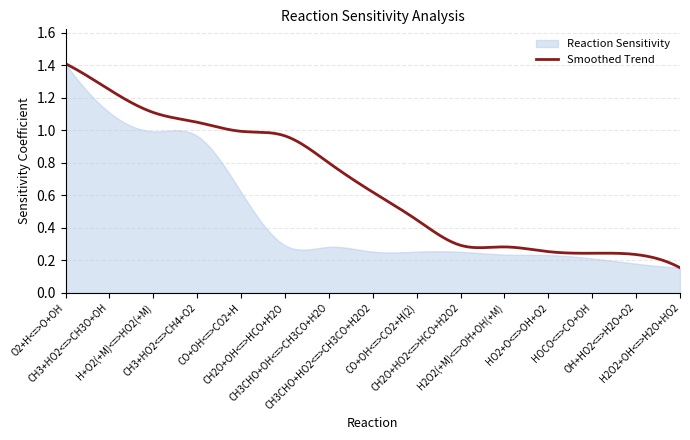

What is the value of the 8th point from the left?

0.3